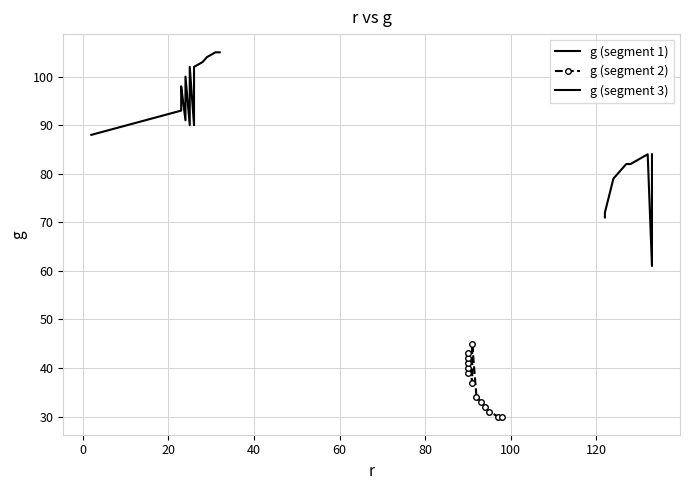

At which label does the data first exceed 83?

2